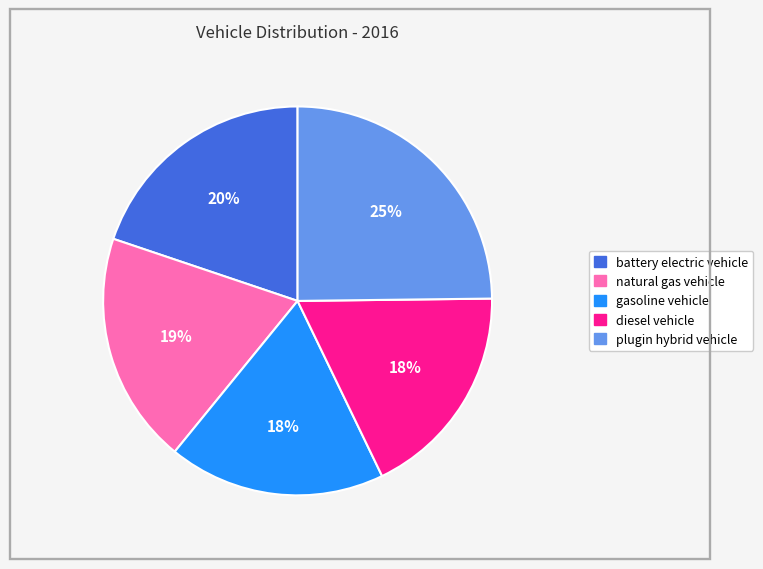

To the nearest percent, what portion does plugin hybrid vehicle represent?

25%